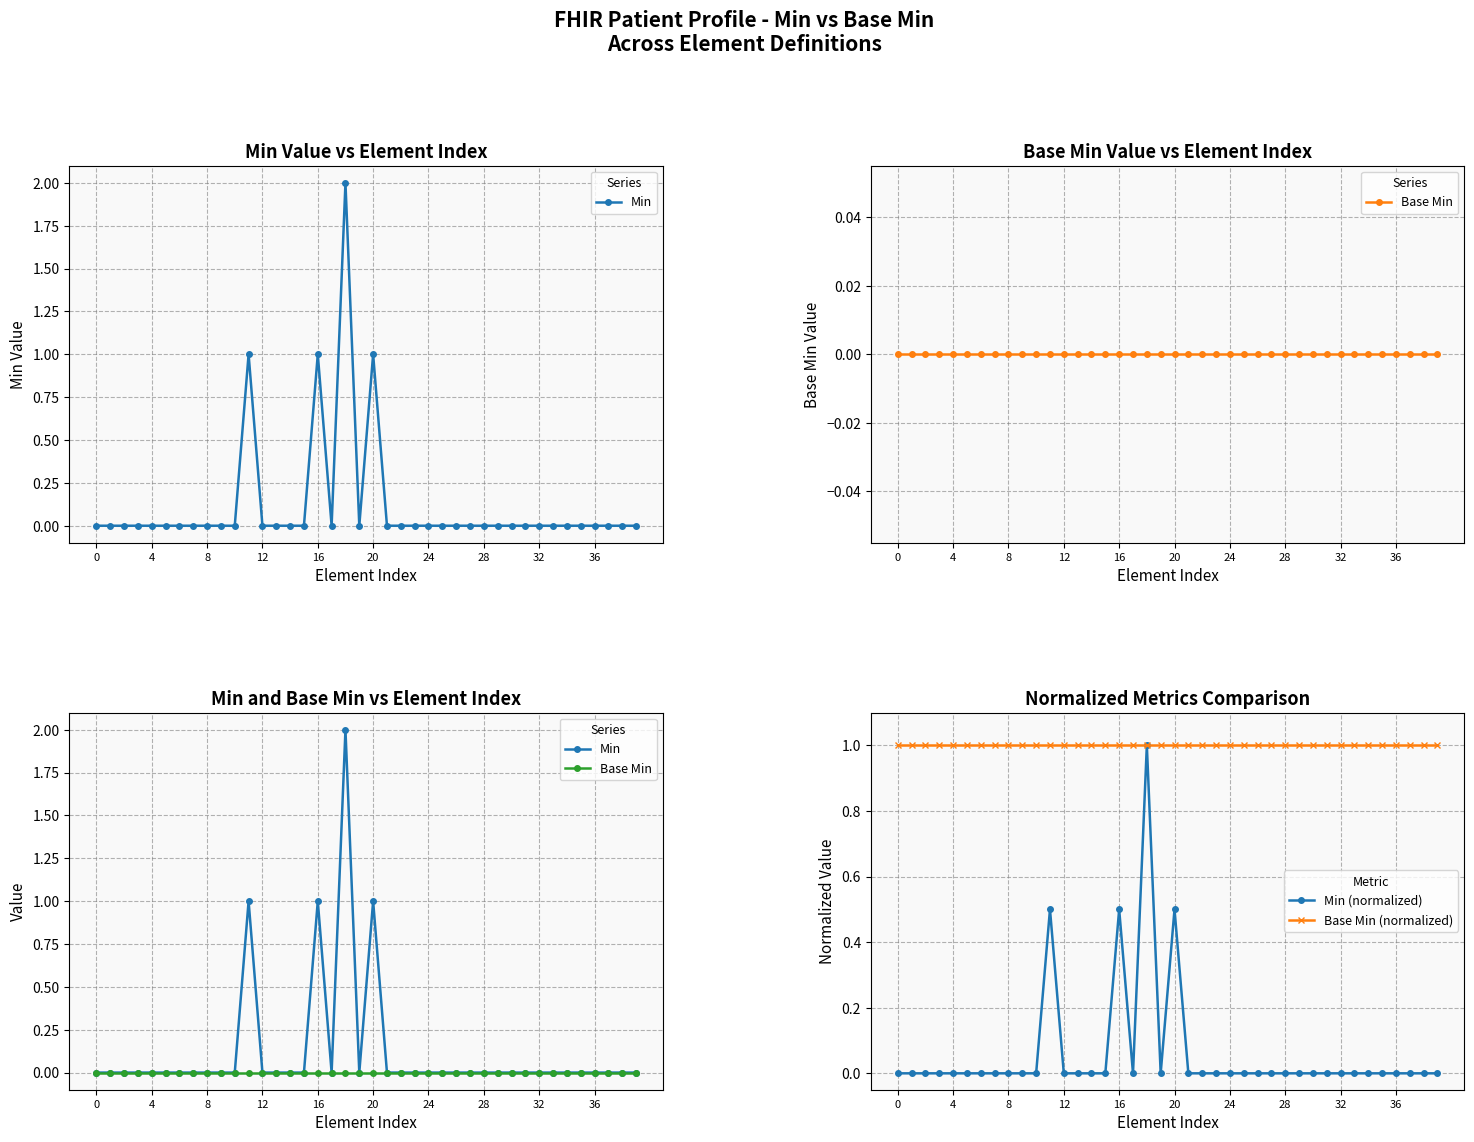

What is the average value of the Base Min (normalized) series?

1.0